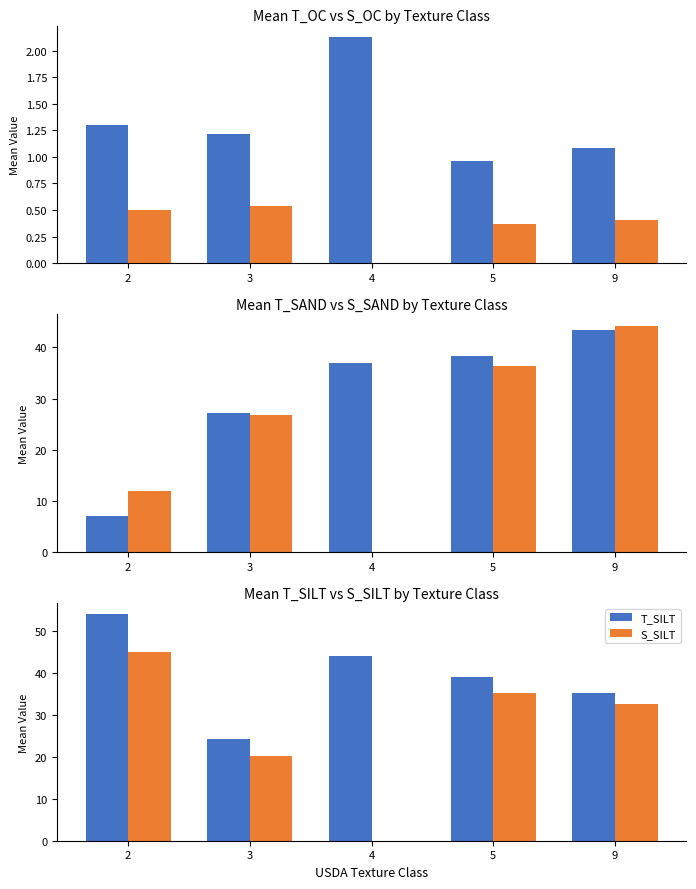

Reading left to right, list all the values displayed in this chart.

T_OC: 1.3	1.2	2.1	1.0	1.1
S_OC: 0.5	0.5	0.0	0.4	0.4
T_SAND: 7.0	27.2	37.0	38.3	43.5
S_SAND: 12.0	26.8	0.0	36.3	44.2
T_SILT: 54.0	24.2	44.0	39.0	35.4
S_SILT: 45.0	20.2	0.0	35.3	32.6